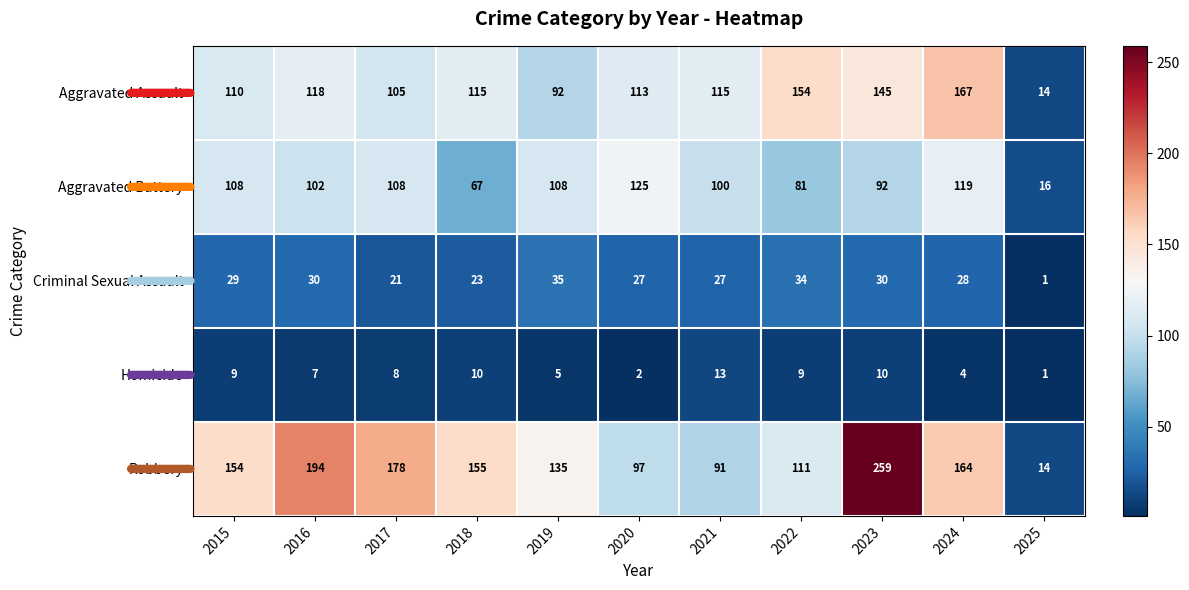

True or false: Criminal Sexual Assault has a value of 35 at 2019.

True